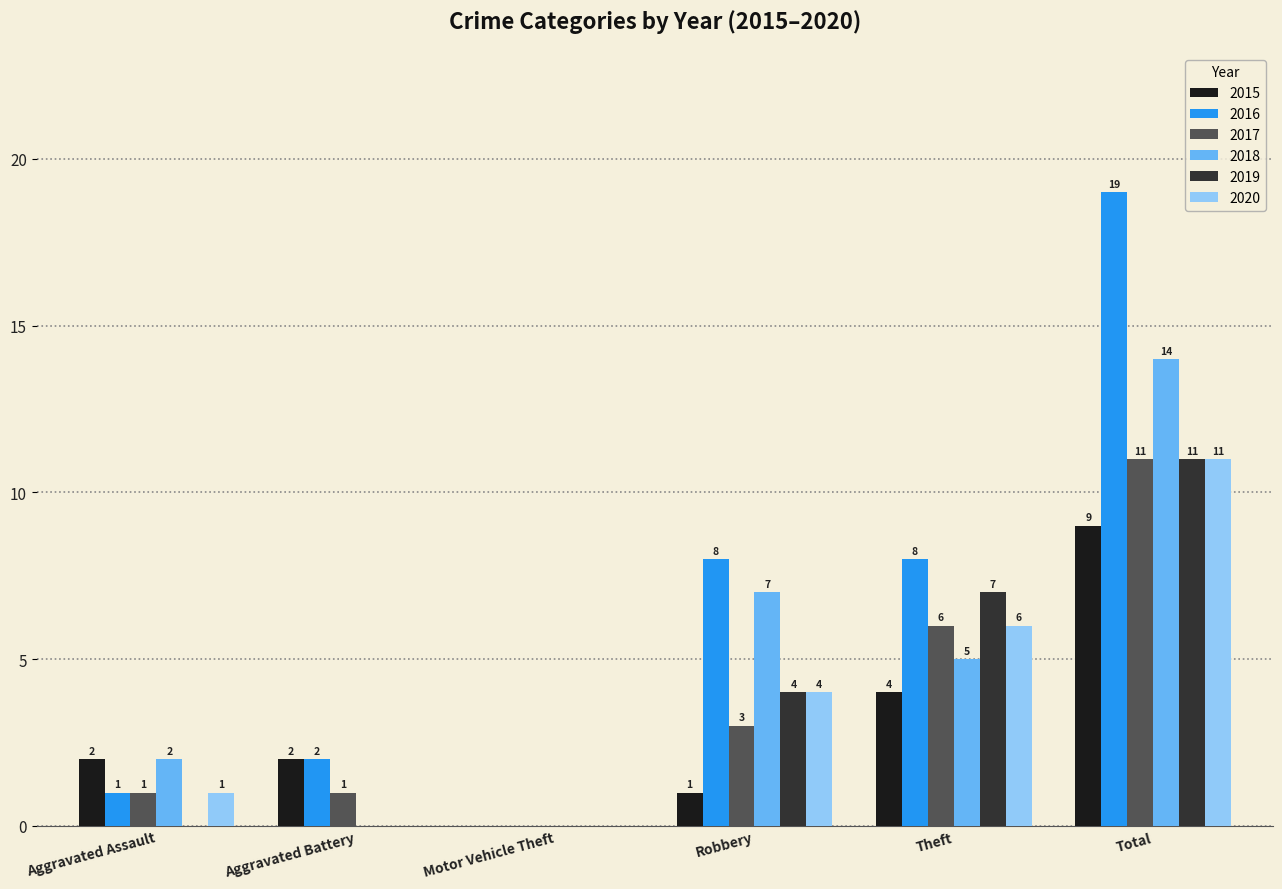

At which label is 2015 closest to 4?

Theft